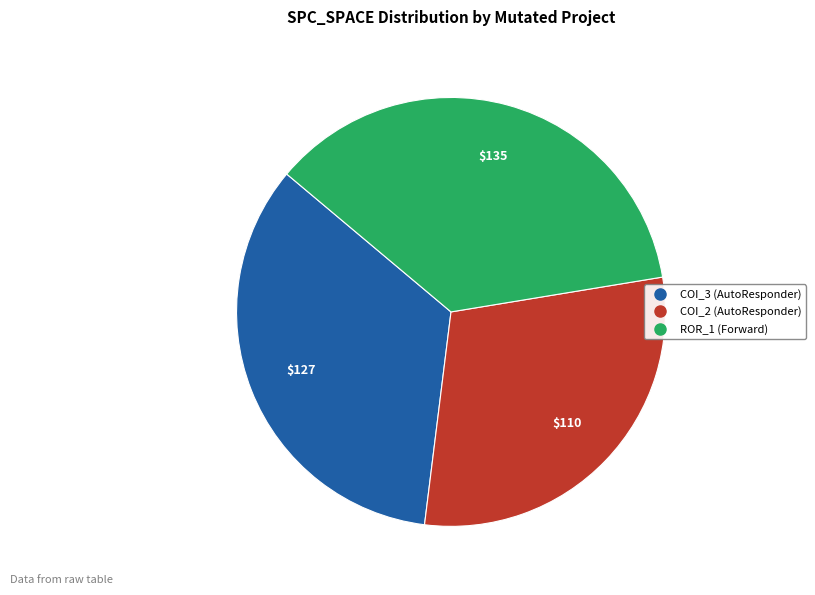

Is there any slice that represents more than half of the pie?

No